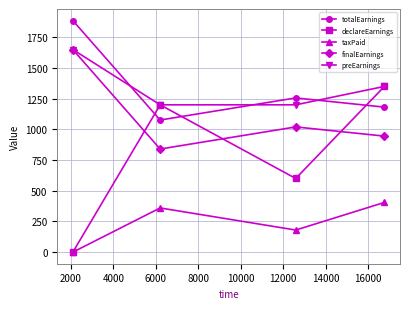

What is the difference between the second highest and minimum values in the declareEarnings series?

1200.0